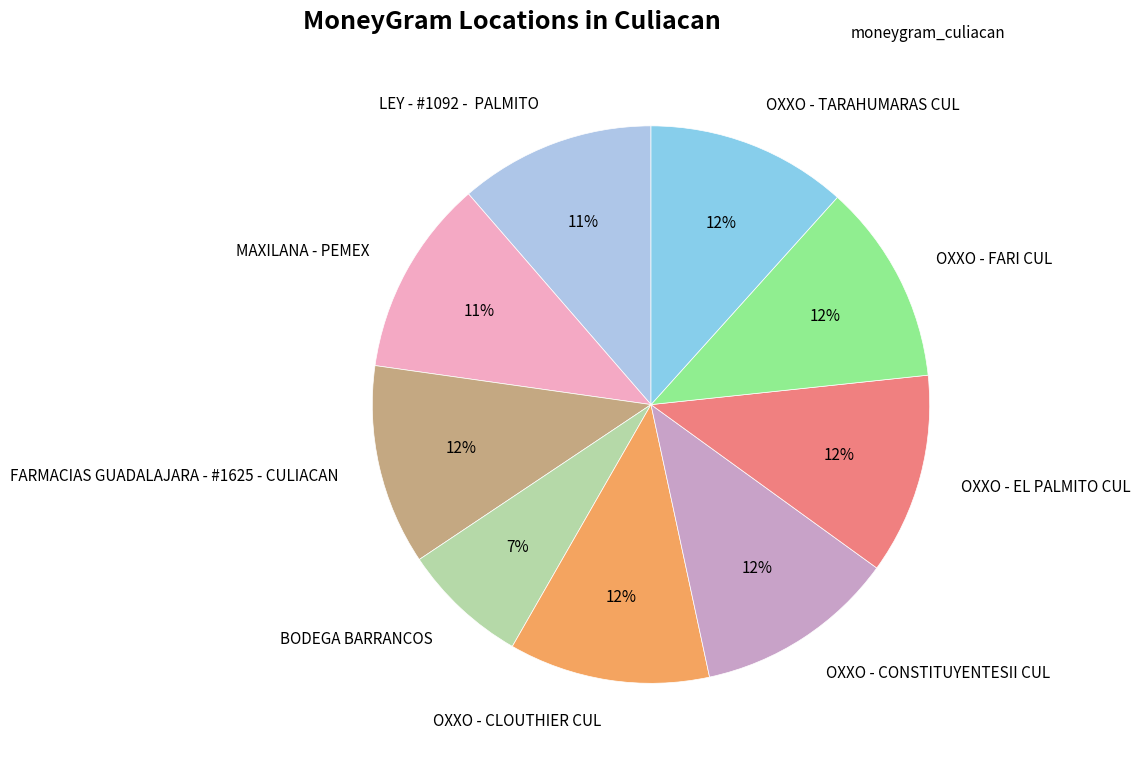

Combined, do OXXO - EL PALMITO CUL and OXXO - CLOUTHIER CUL account for over 50%?

No